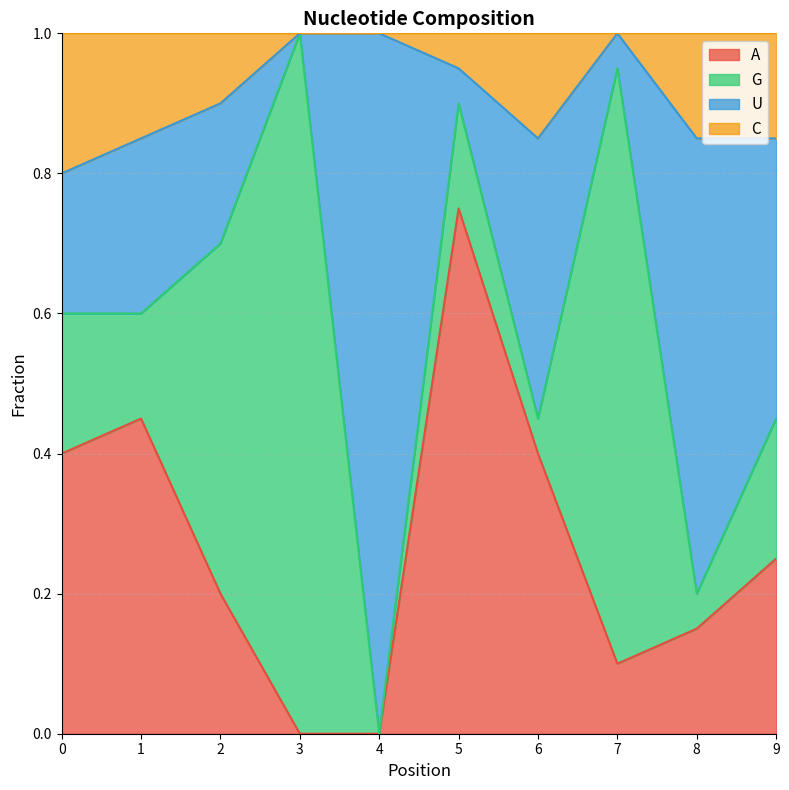

Does the chart display data point markers on the line(s)?

No